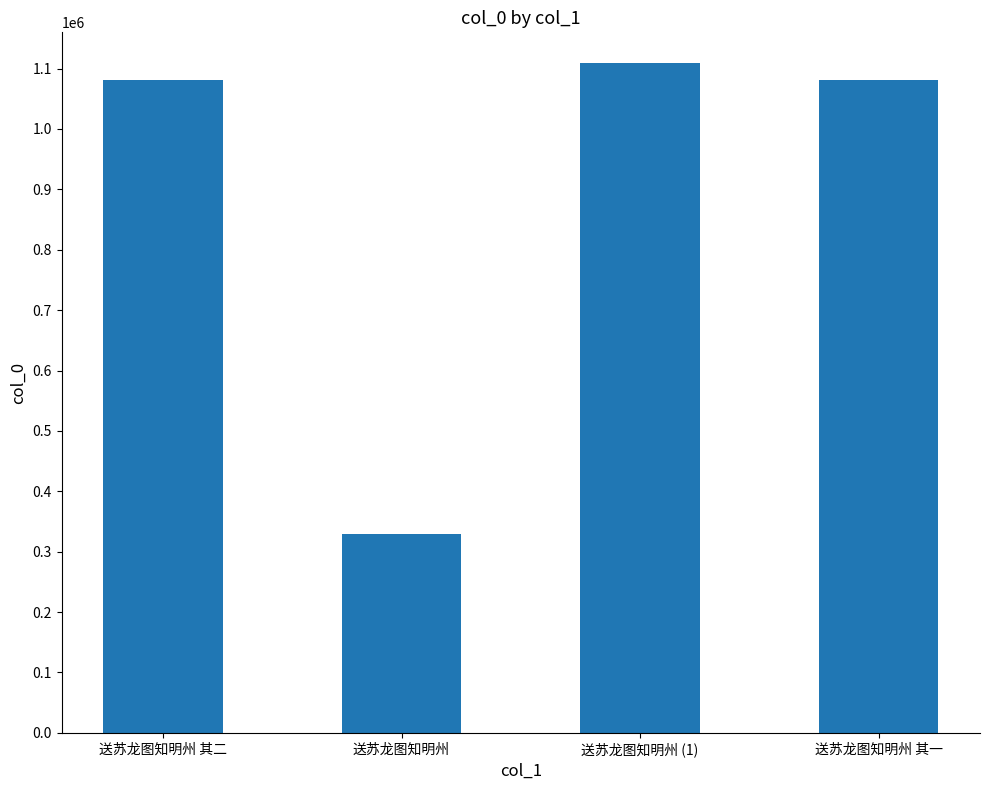

Which has a higher value, 送苏龙图知明州 其二 or 送苏龙图知明州 (1)?

送苏龙图知明州 (1)